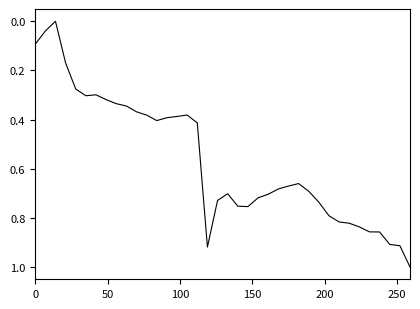

What is the maximum value shown in the chart?

1.0